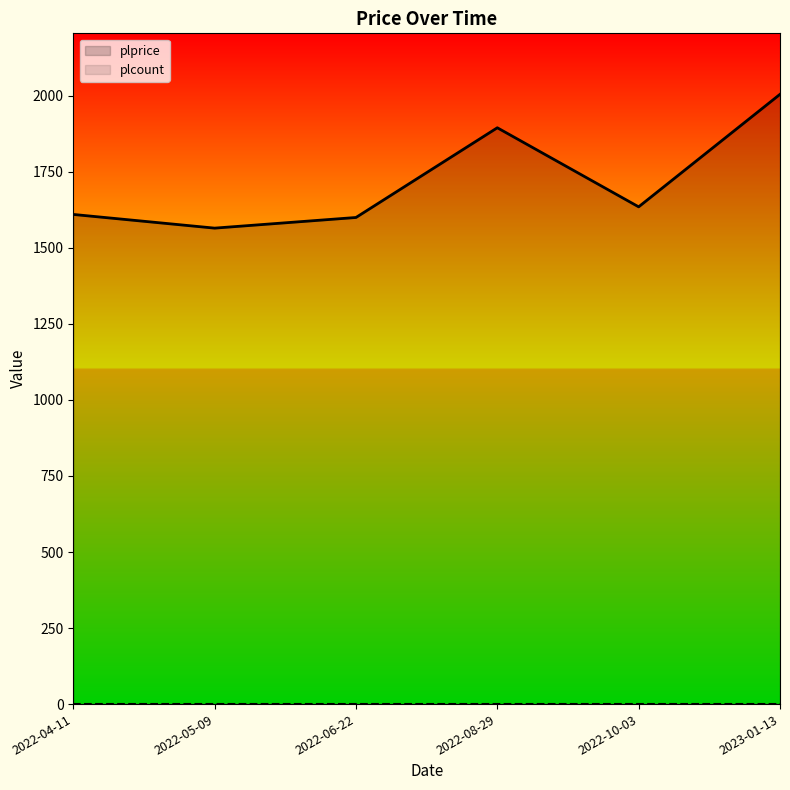

Which has a higher value, 2022-06-22 or 2022-08-29?

2022-08-29